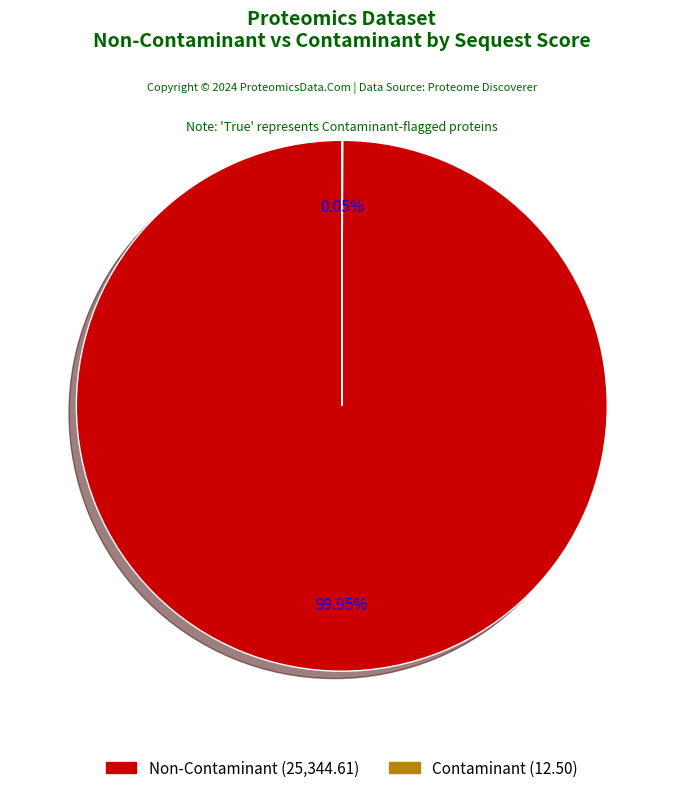

Is there a majority slice in this chart?

Yes